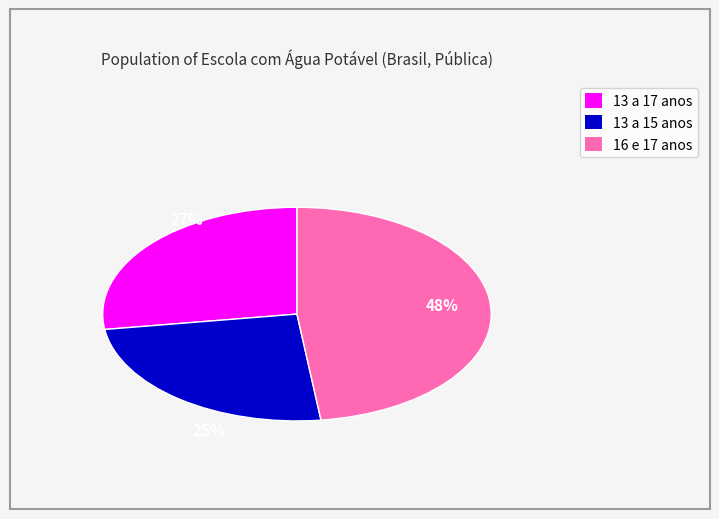

To the nearest percent, what is the average slice percentage?

33%